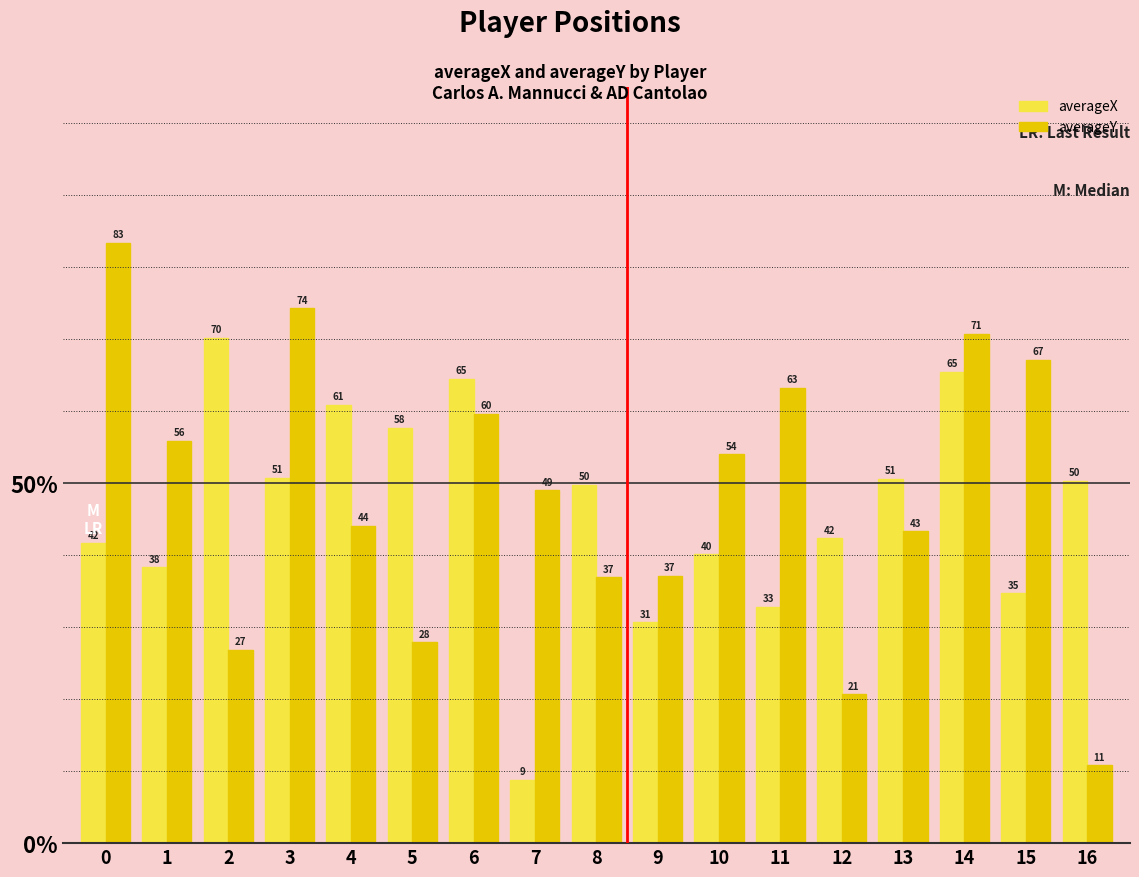

What is the minimum value shown in the chart?

8.8